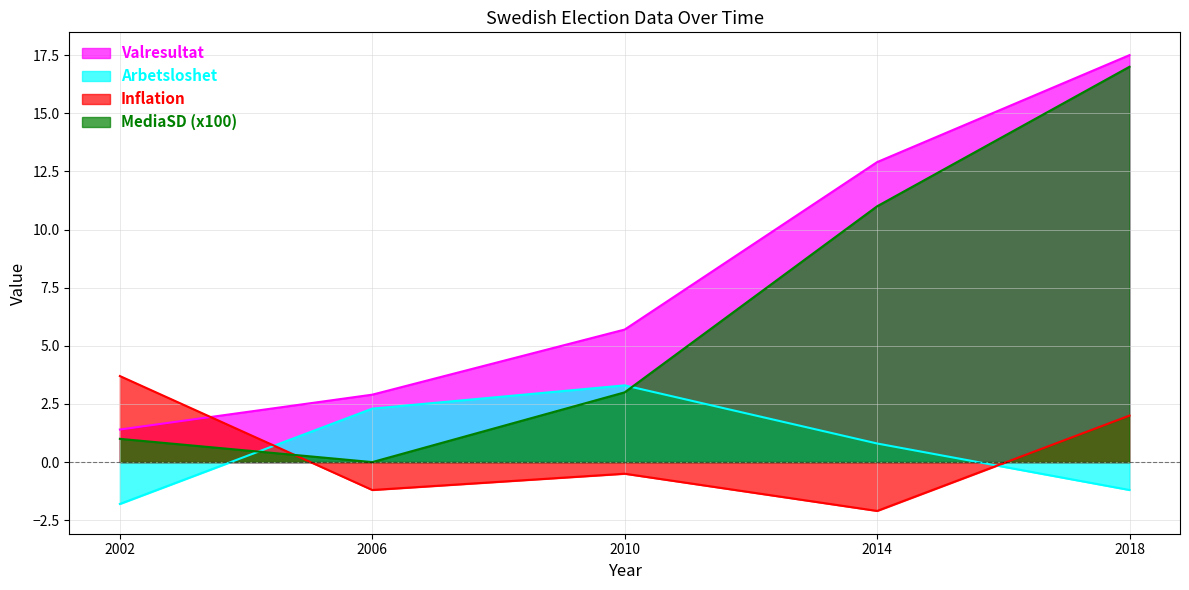

What is the minimum value shown in the chart?

-2.1